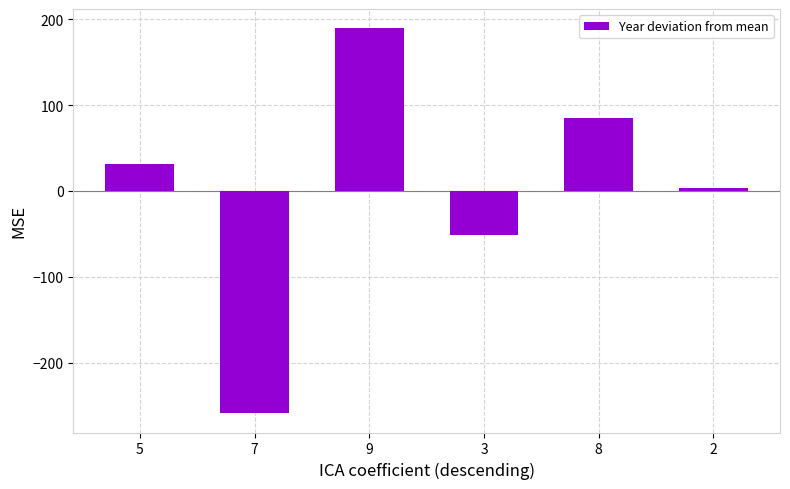

What is the difference between the second highest and second lowest values?

136.0